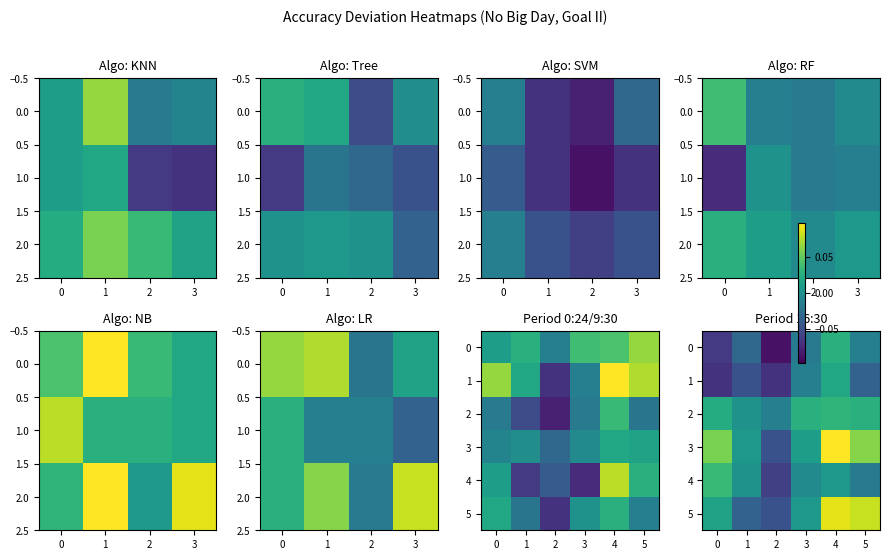

What is the sum of all 3 values?

0.2